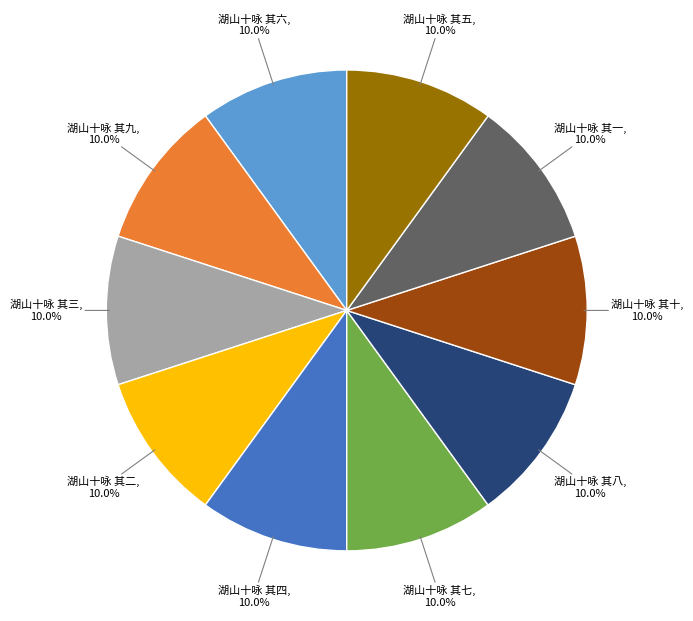

Count the number of slices in the pie.

10